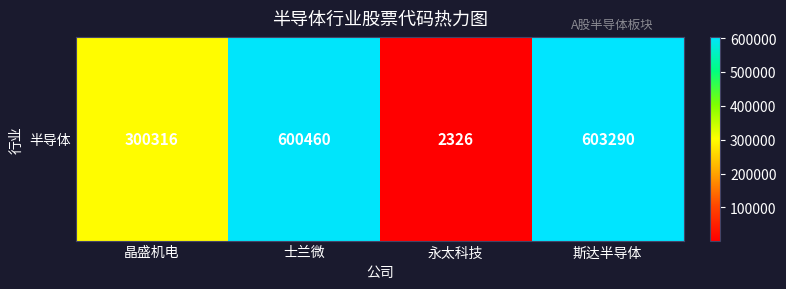

Count the number of data series in this chart.

1